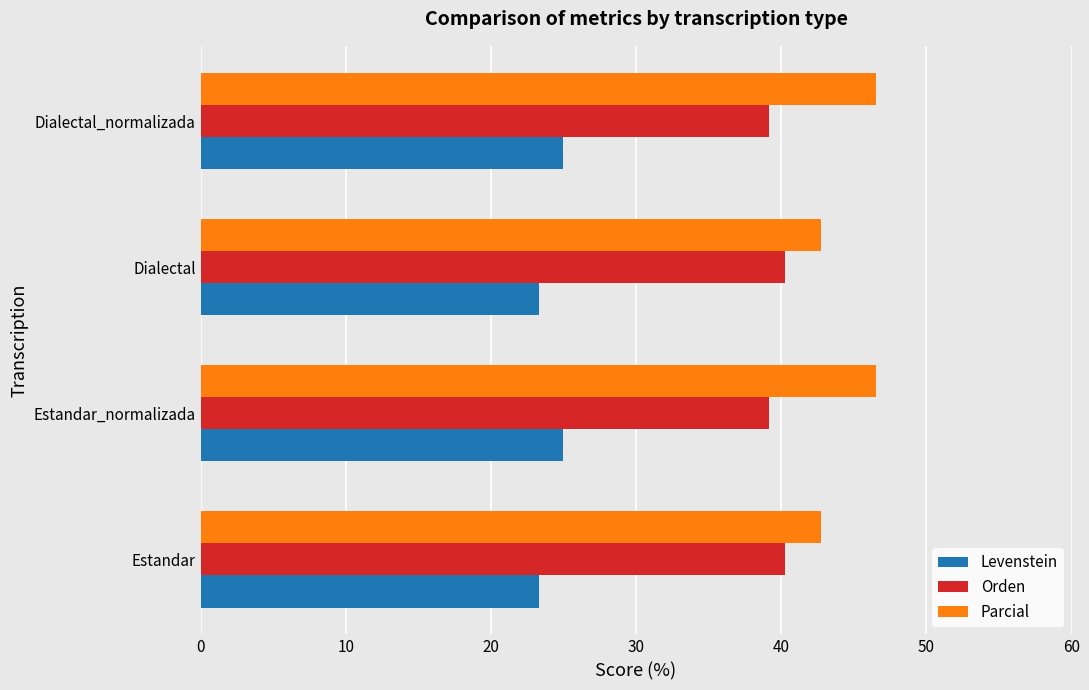

The value of Orden at Estandar_normalizada is 53.6. True or false?

False